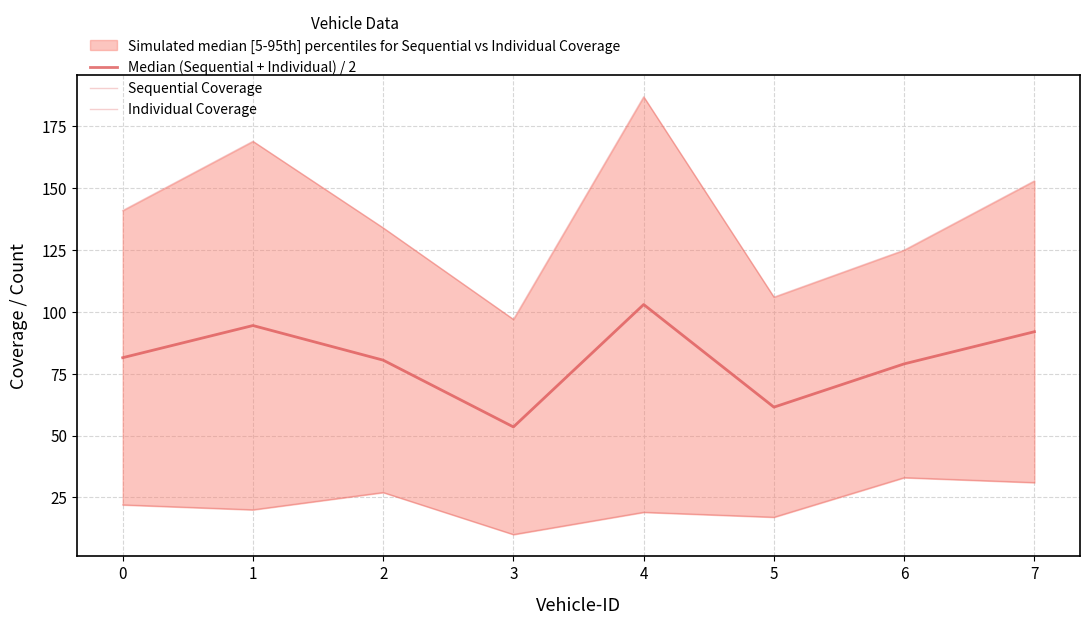

What is the total value across all series at 4?

309.0